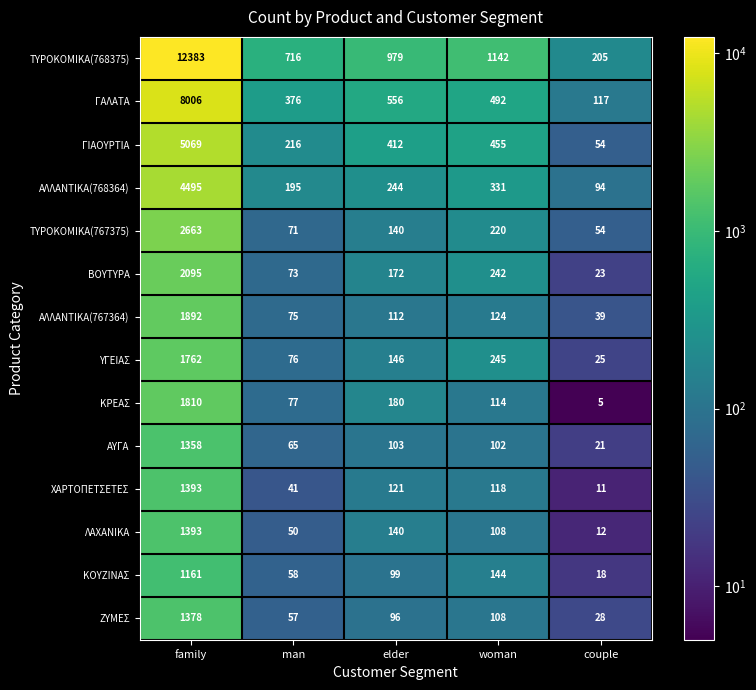

What is the difference between the second highest and minimum values in the ΓΙΑΟΥΡΤΙΑ series?

401